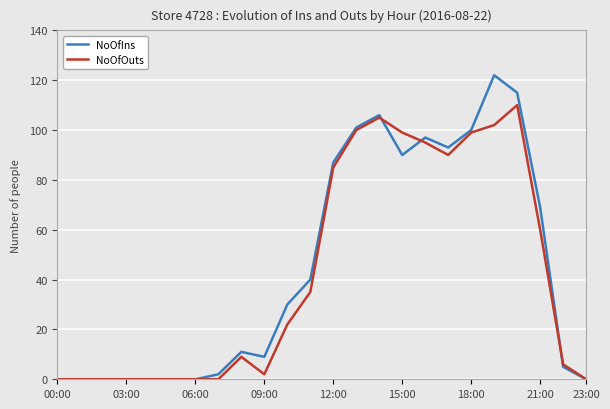

Which series has the largest total across all categories?

NoOfIns